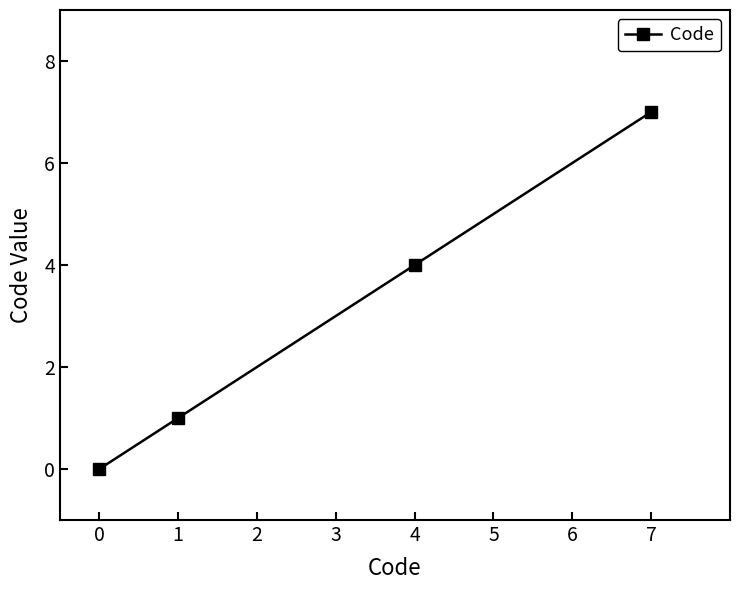

At which label is the value closest to 3?

4